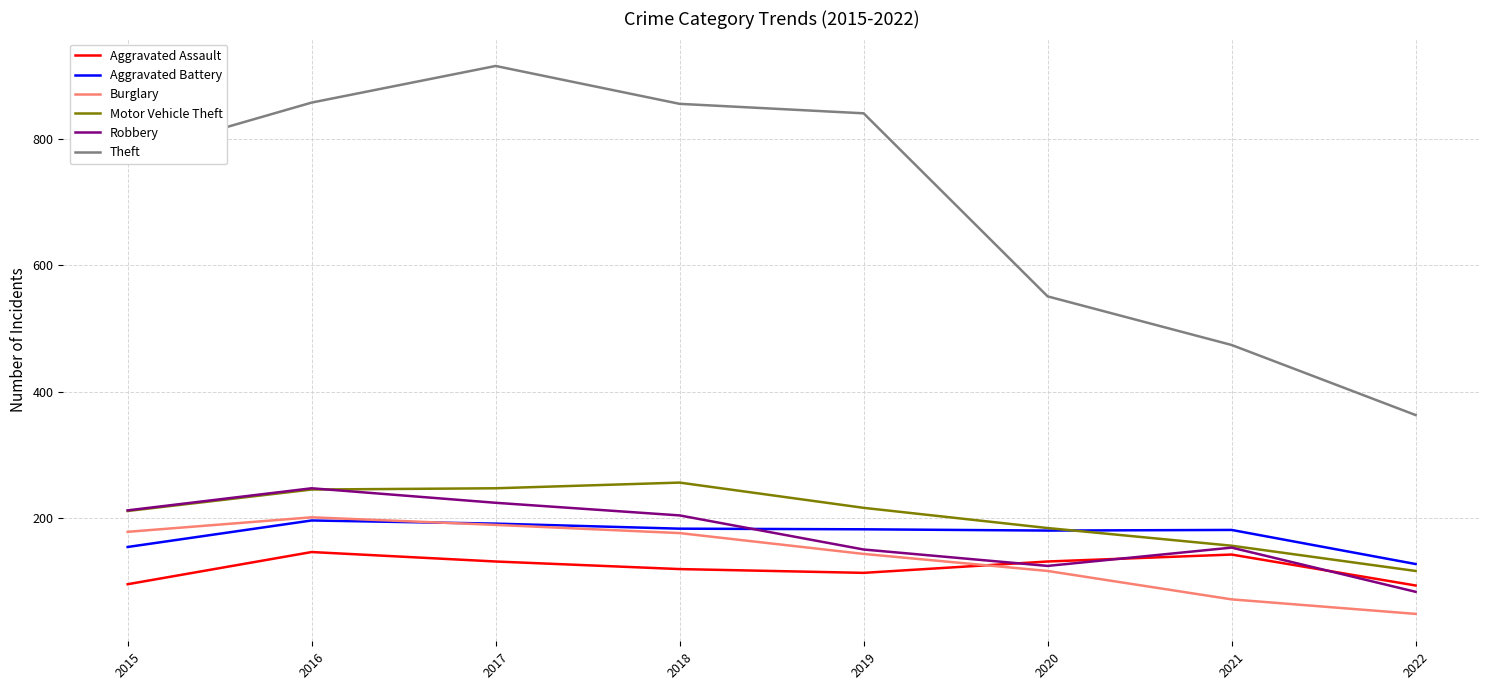

True or false: Burglary and Motor Vehicle Theft intersect in this chart.

False